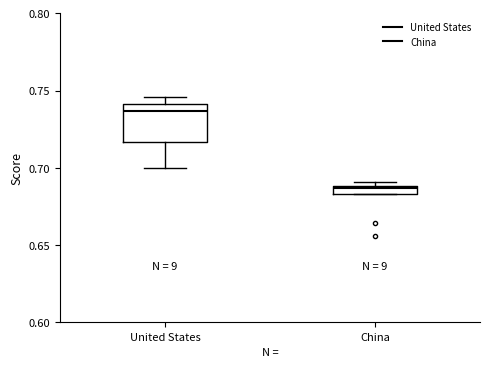

Where is the upper edge of the box for United States on the y-axis? The values are not printed on the chart, so give them approximately, as read against the axis.

0.740